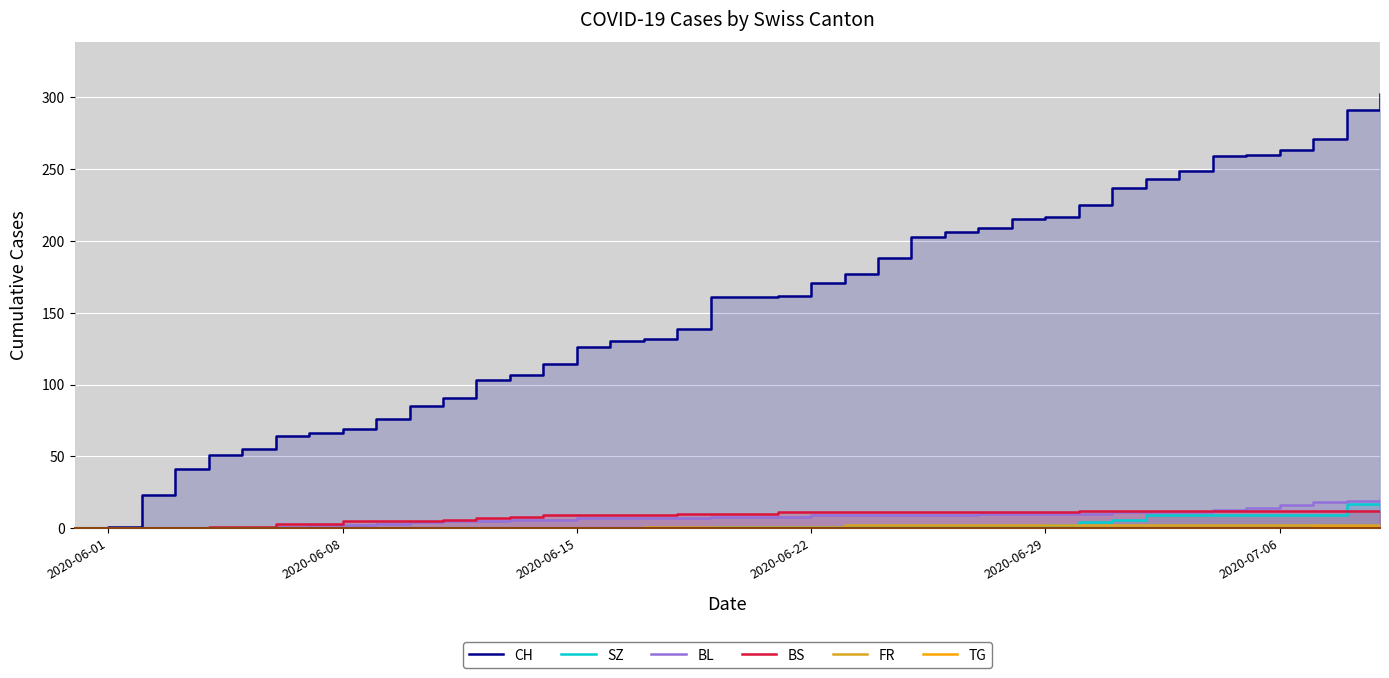

What is the sum of all BL values?

304